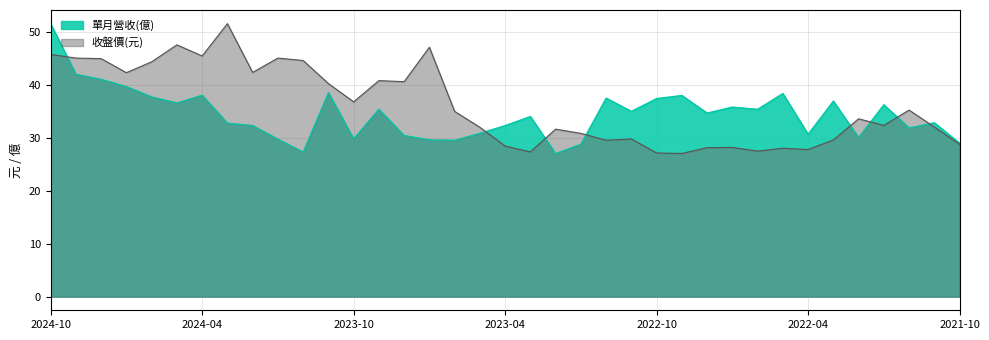

How many times do 收盤價(元) and 單月營收(億) cross each other?

8